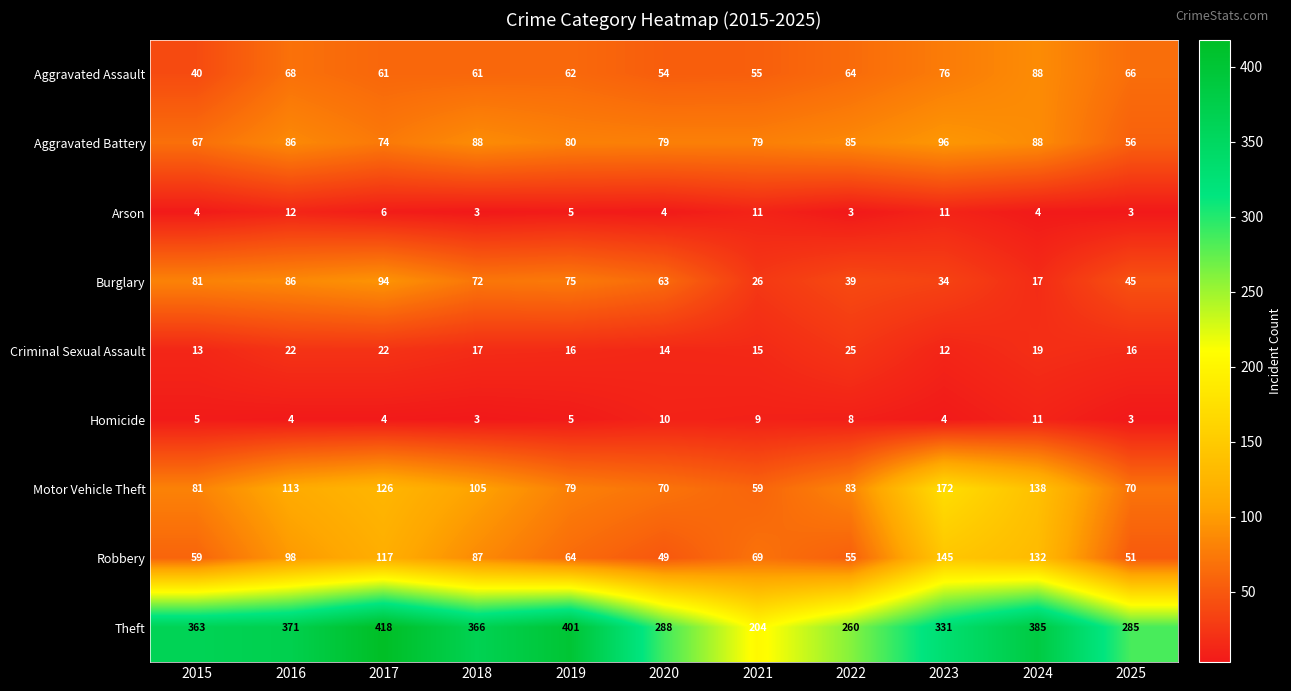

True or false: Theft has a value of 348 at 2021.

False